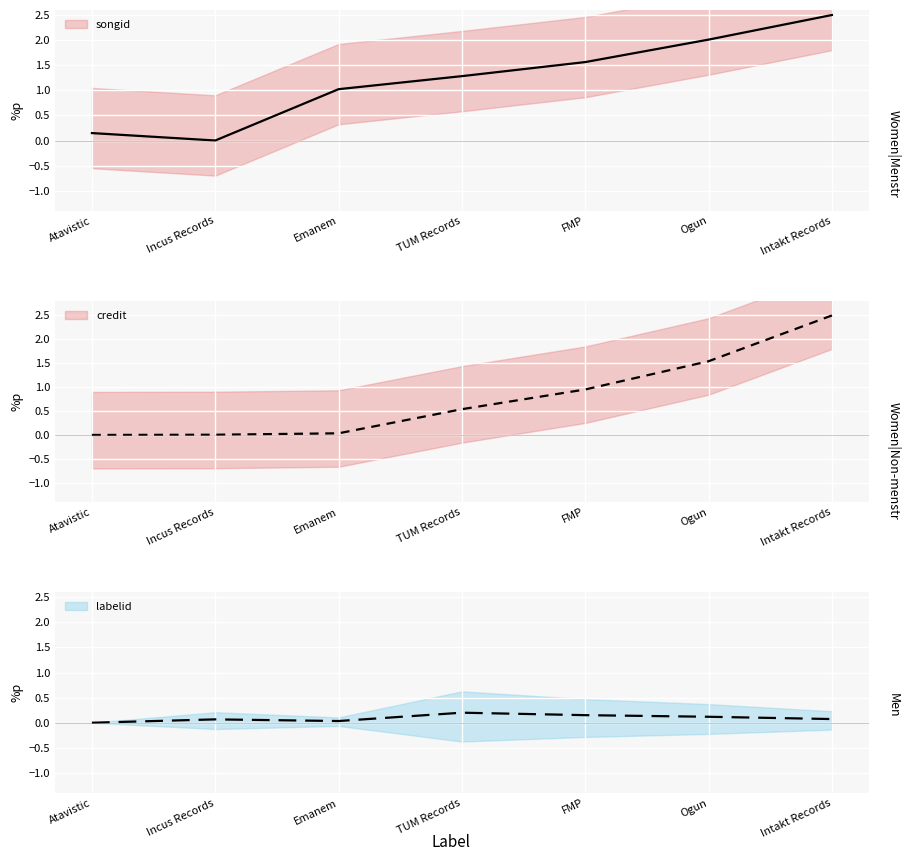

Between Emanem and Ogun, which series saw the biggest shift?

credit